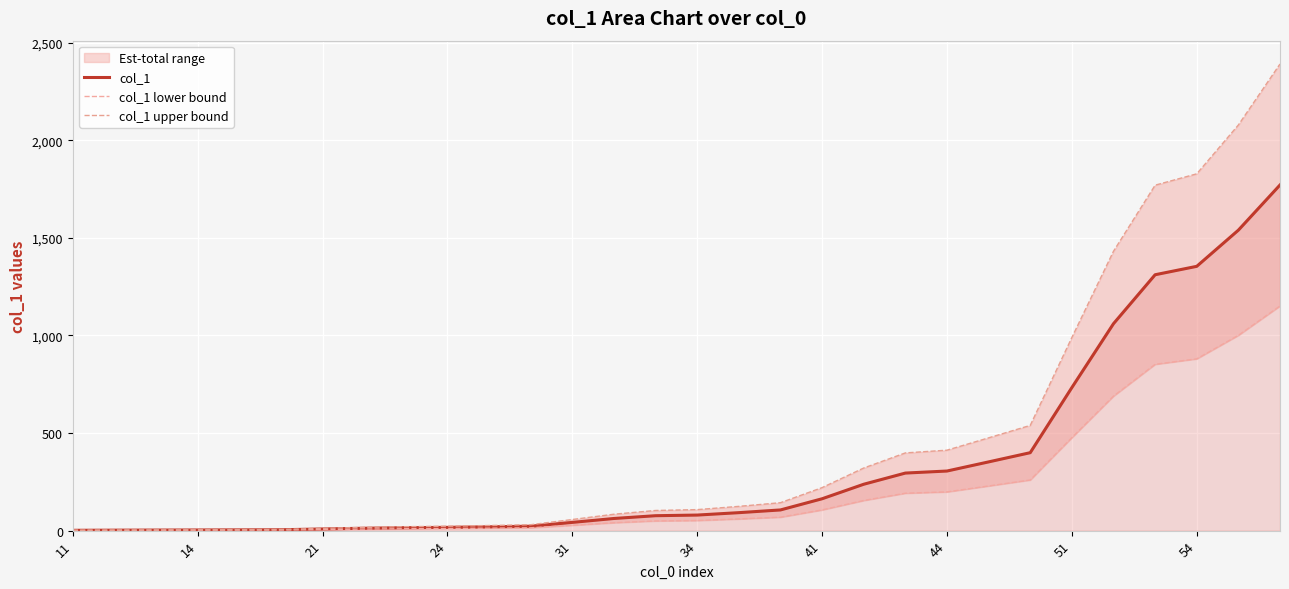

Which series has the largest total across all categories?

col_1 upper bound